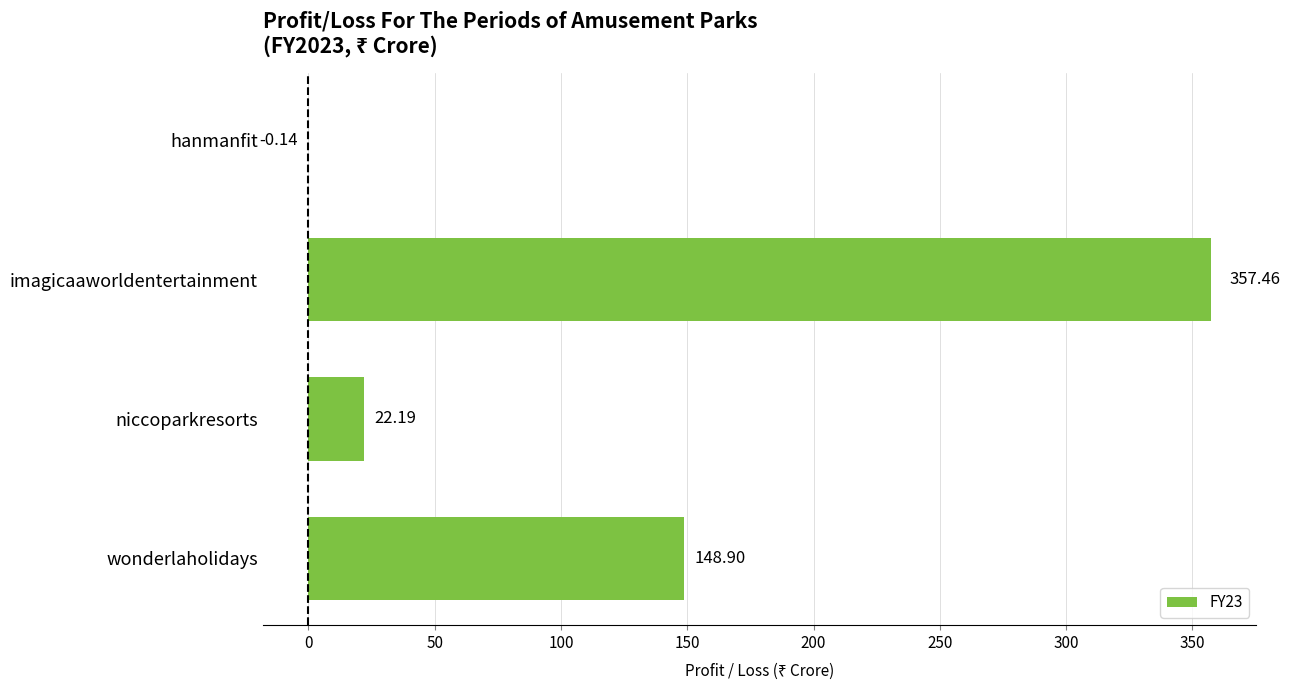

What is the greatest value displayed?

357.5